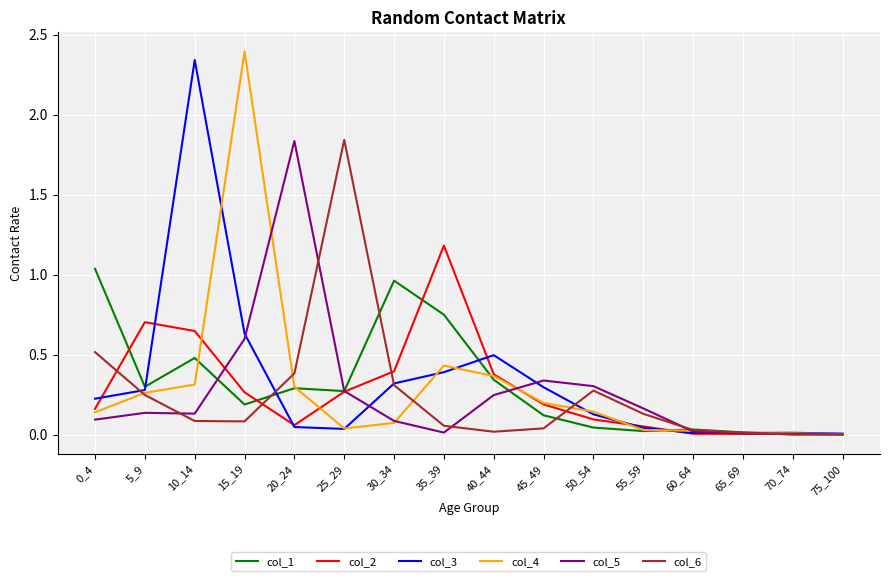

The value of col_6 at 20_24 is 0.1. True or false?

False